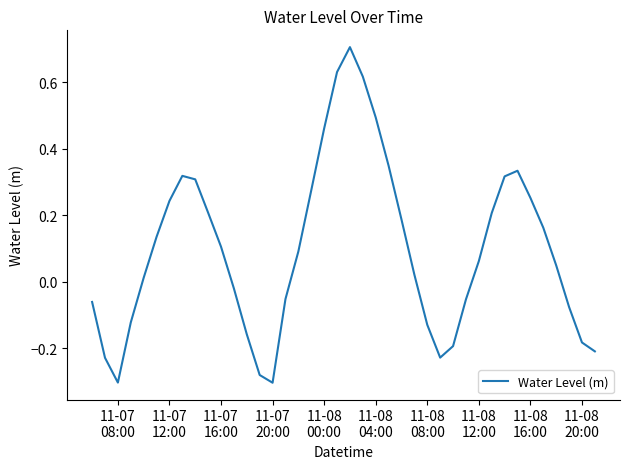

What is the greatest value displayed?

0.7